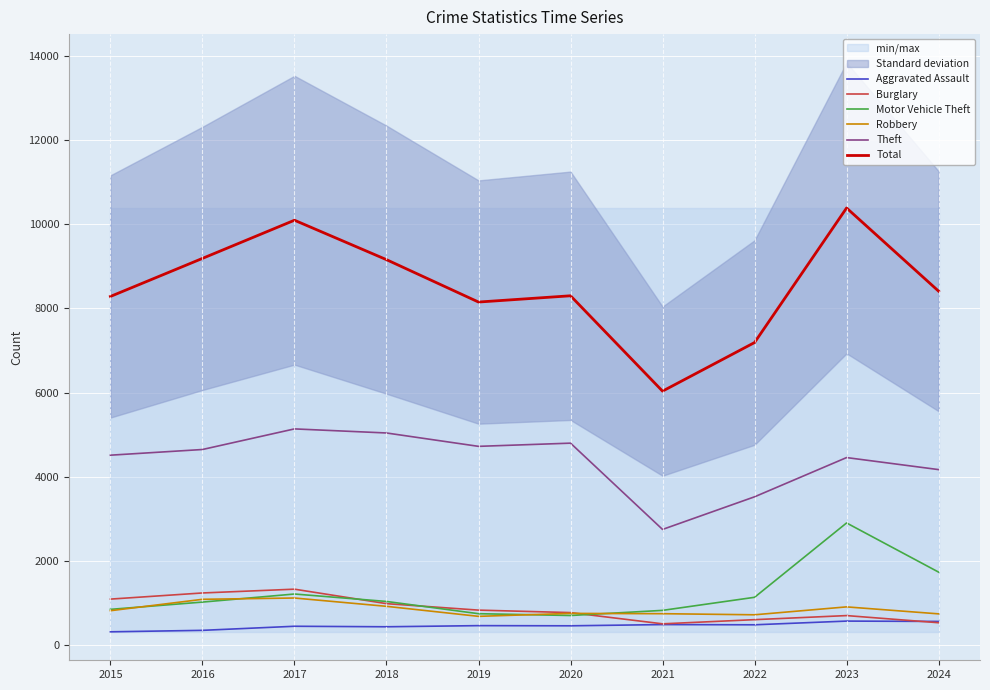

What is the average value of the Aggravated Assault series?

452